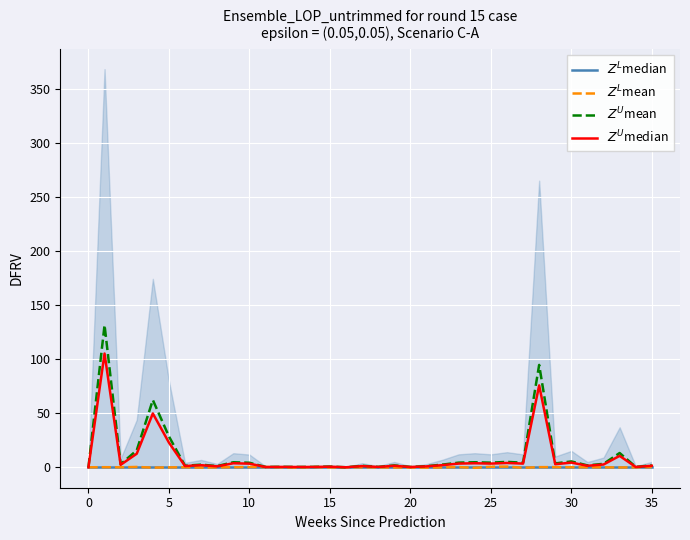

Which series has the widest spread of values?

$Z^U$mean